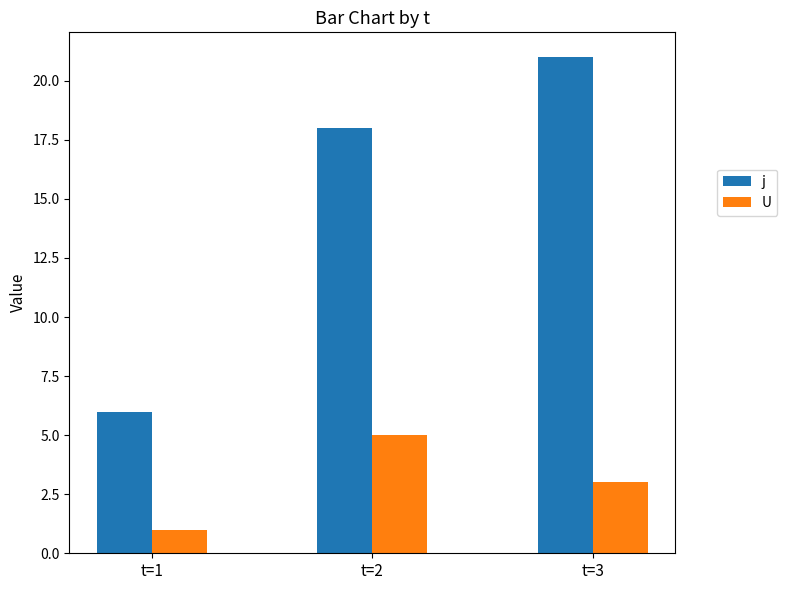

What is the value of the j bar at the 3rd from the left?

21